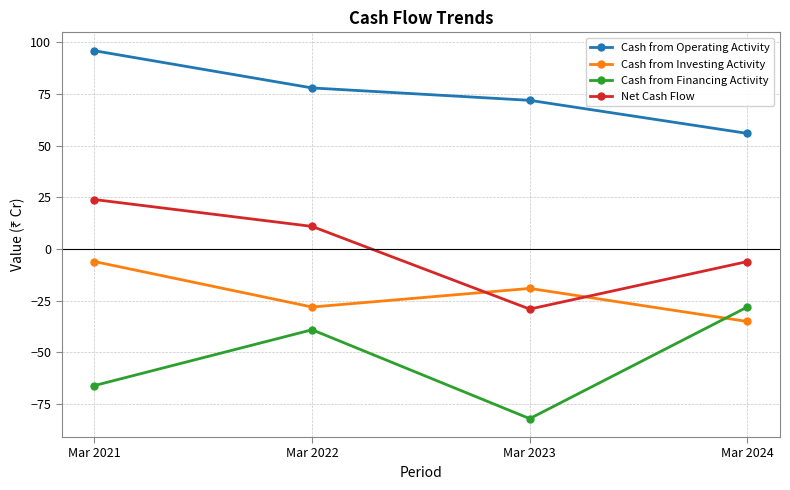

What are all the series names shown in the legend?

Cash from Operating Activity, Cash from Investing Activity, Cash from Financing Activity, Net Cash Flow